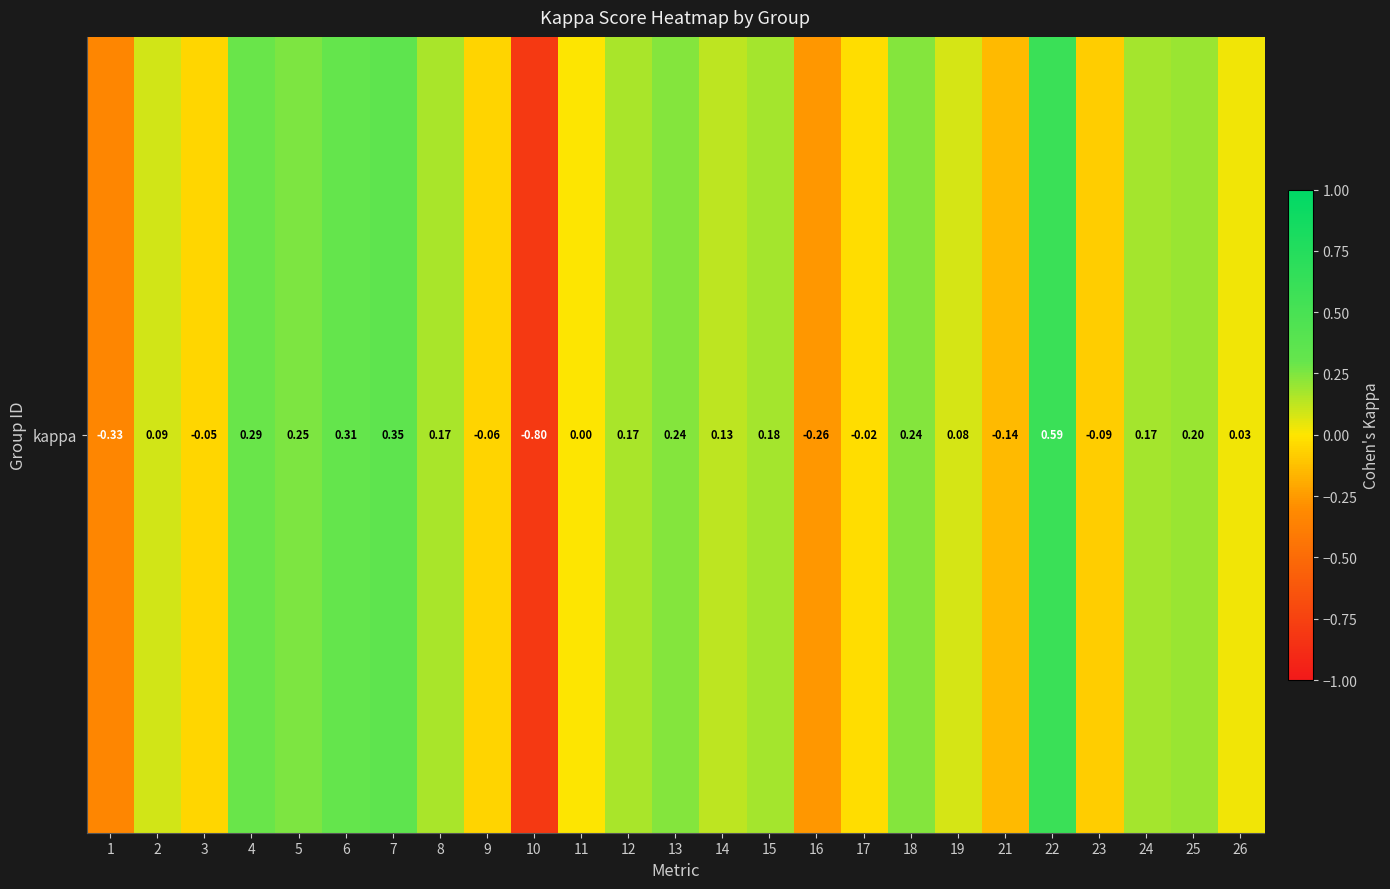

True or false: the data shows -0.0 at 17.

False